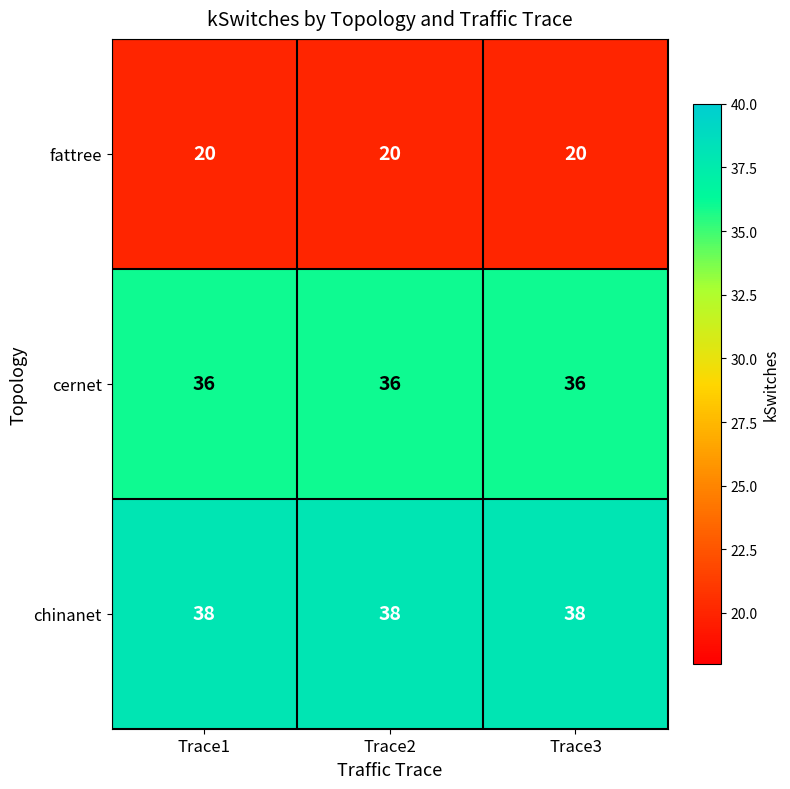

What is the spread (max minus min) of values at Trace3?

18